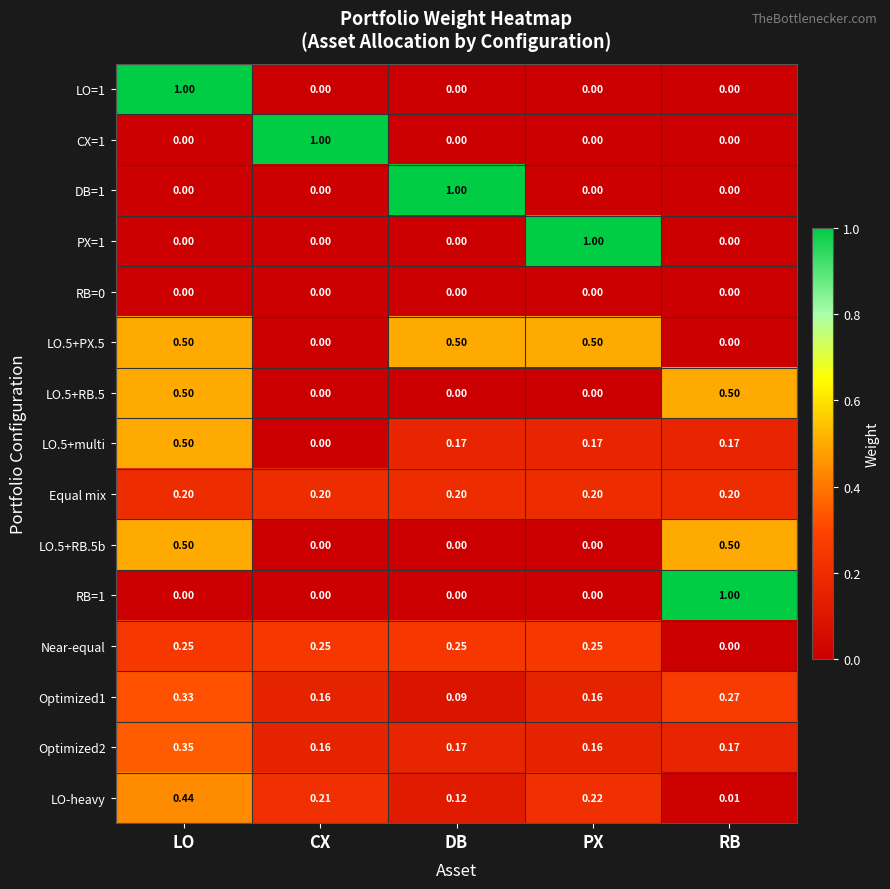

At which category is the sum across all series the highest?

LO